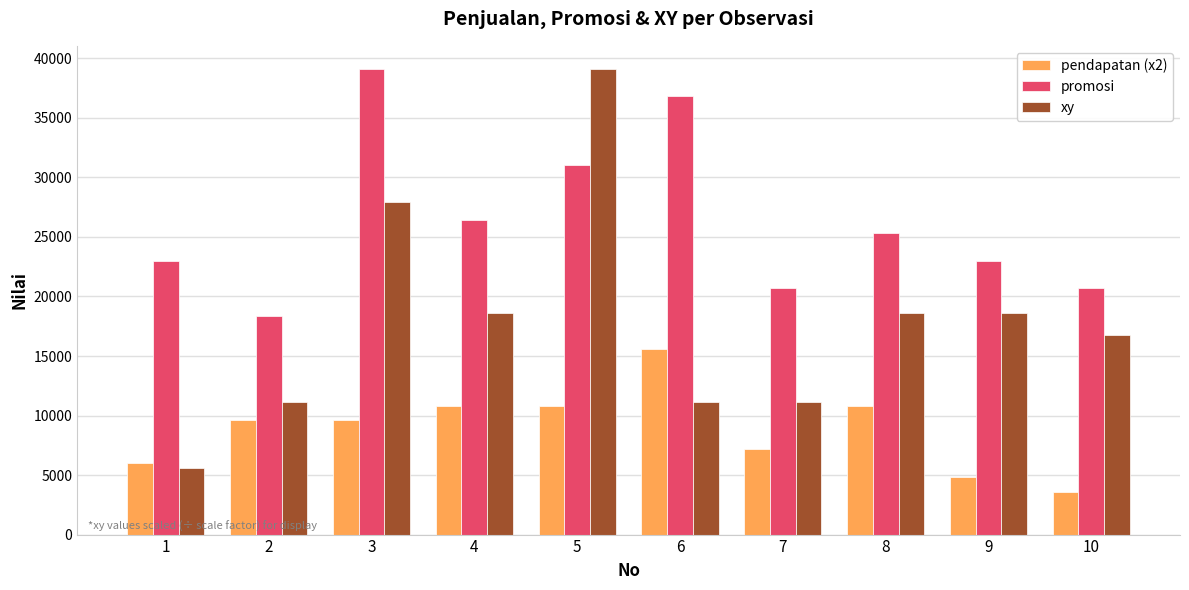

Reading left to right, transcribe all the data shown in this chart.

pendapatan (x2): 6000.0	9600.0	9600.0	10800.0	10800.0	15600.0	7200.0	10800.0	4800.0	3600.0
promosi: 23000.0	18400.0	39100.0	26450.0	31050.0	36800.0	20700.0	25300.0	23000.0	20700.0
xy: 5585.7	11171.4	27928.6	18619.0	39100.0	11171.4	11171.4	18619.0	18619.0	16757.1